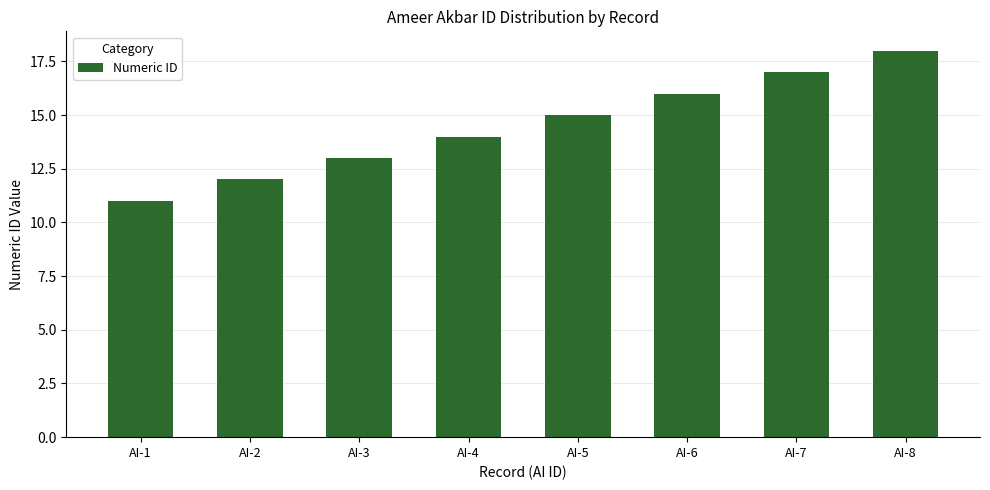

What is the change in value from AI-4 to AI-8?

+4